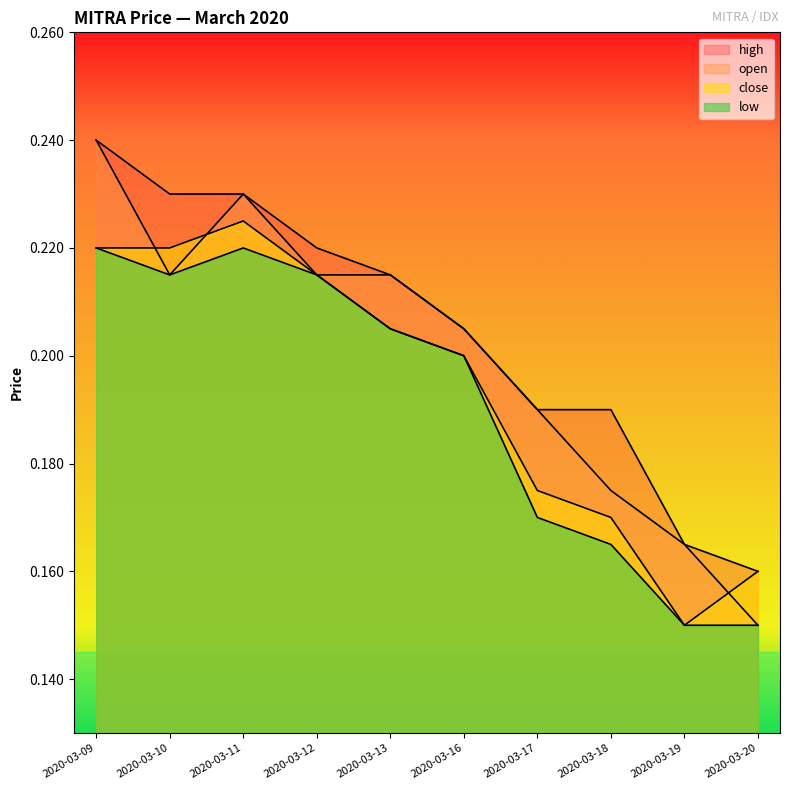

Read the close value at 2020-03-11.

0.2